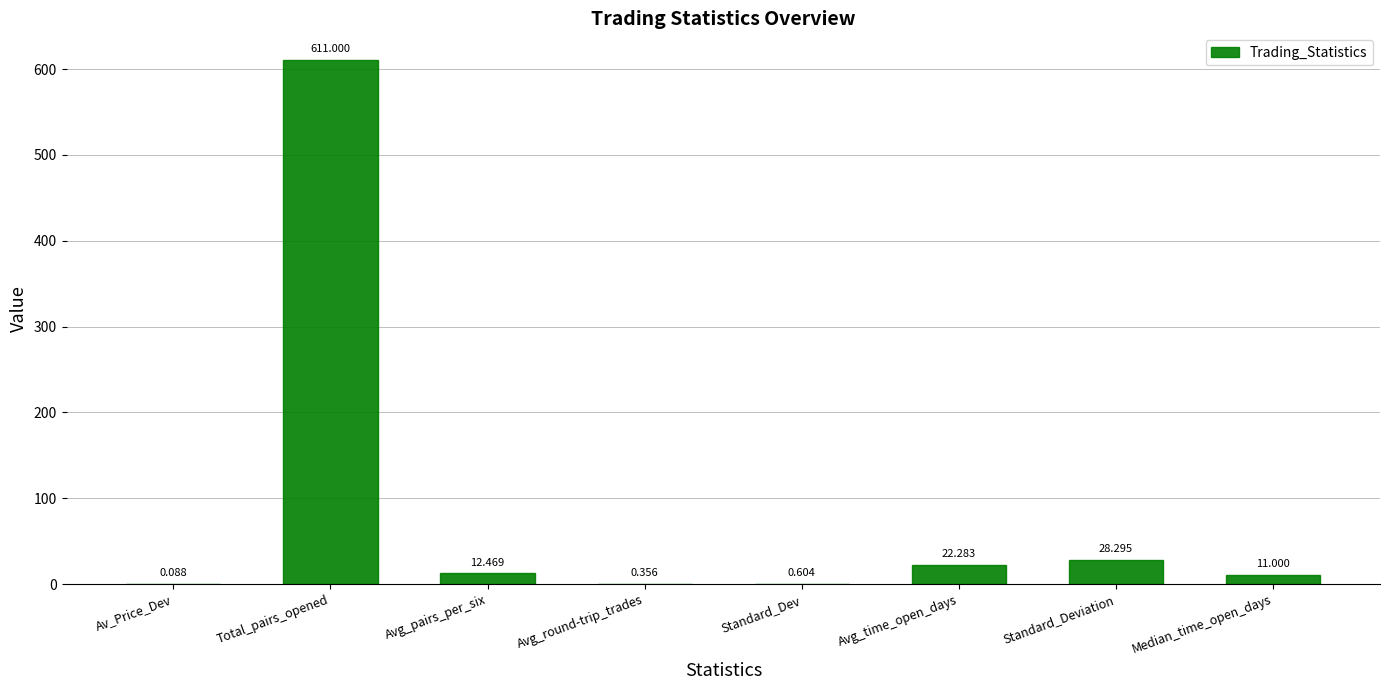

How many categories are shown in the chart?

8